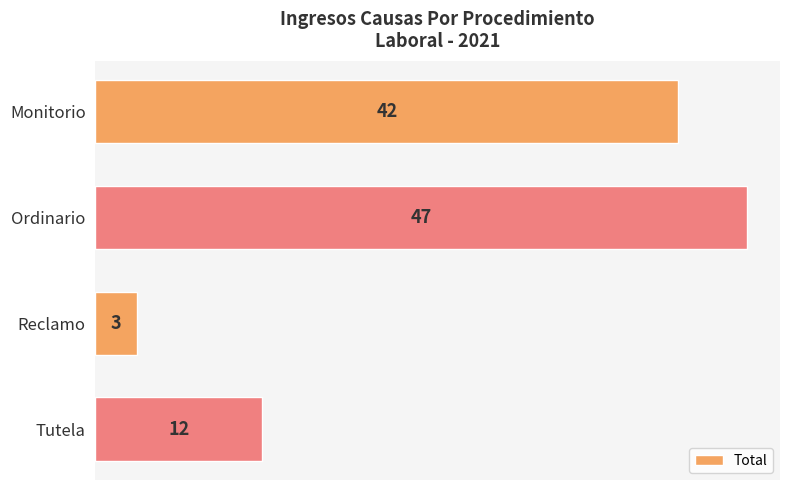

How many values are between 12 and 47?

3